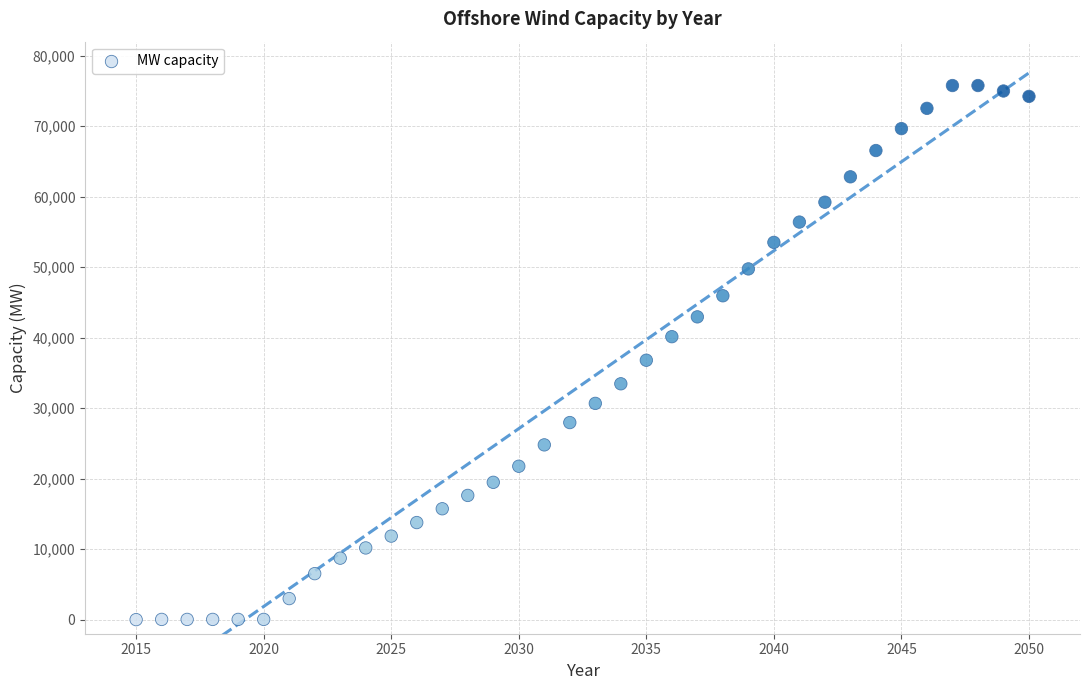

What is the range of X values (max minus min)?

35